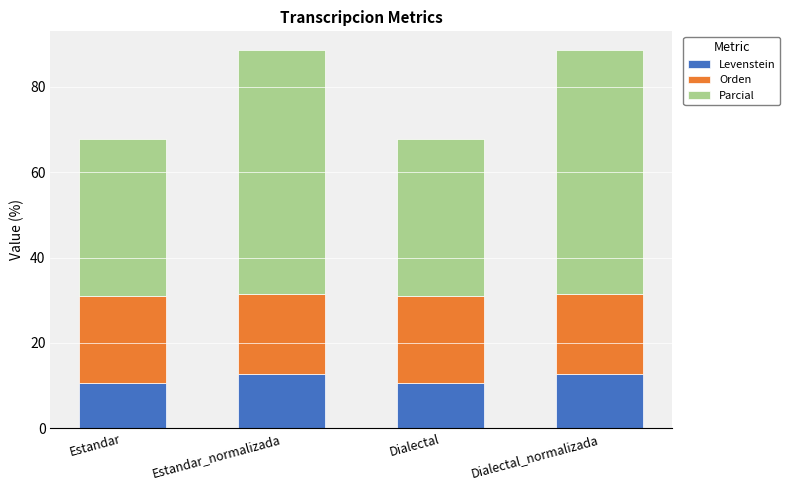

What is the minimum value for Levenstein?

10.6